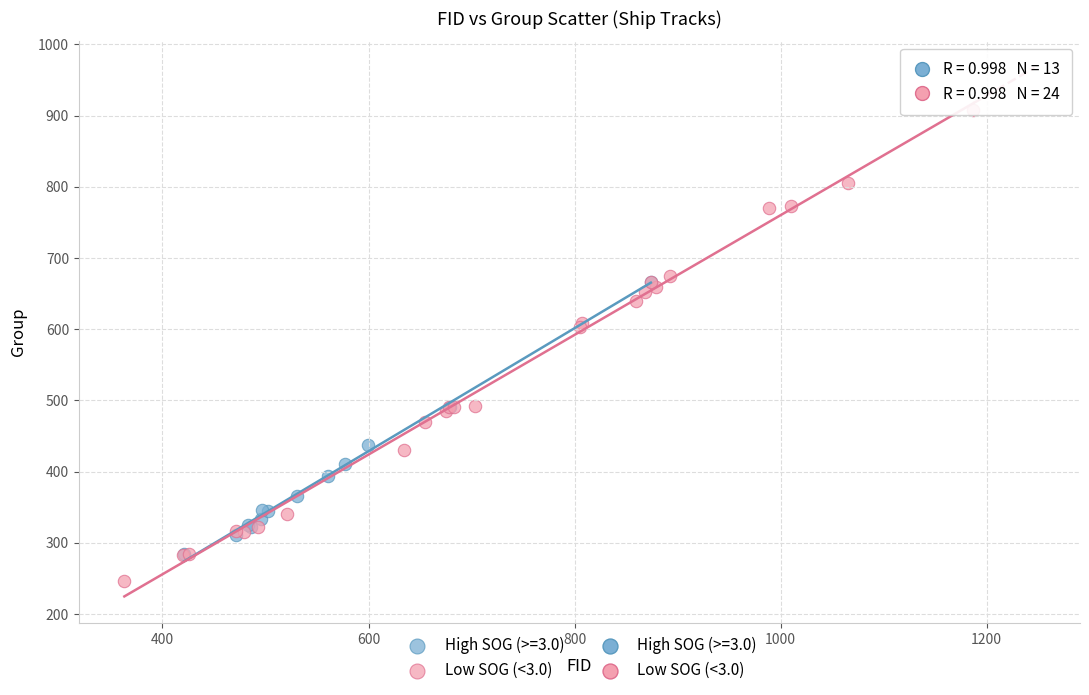

Which series contains the highest Y value?

Low SOG (<3.0)